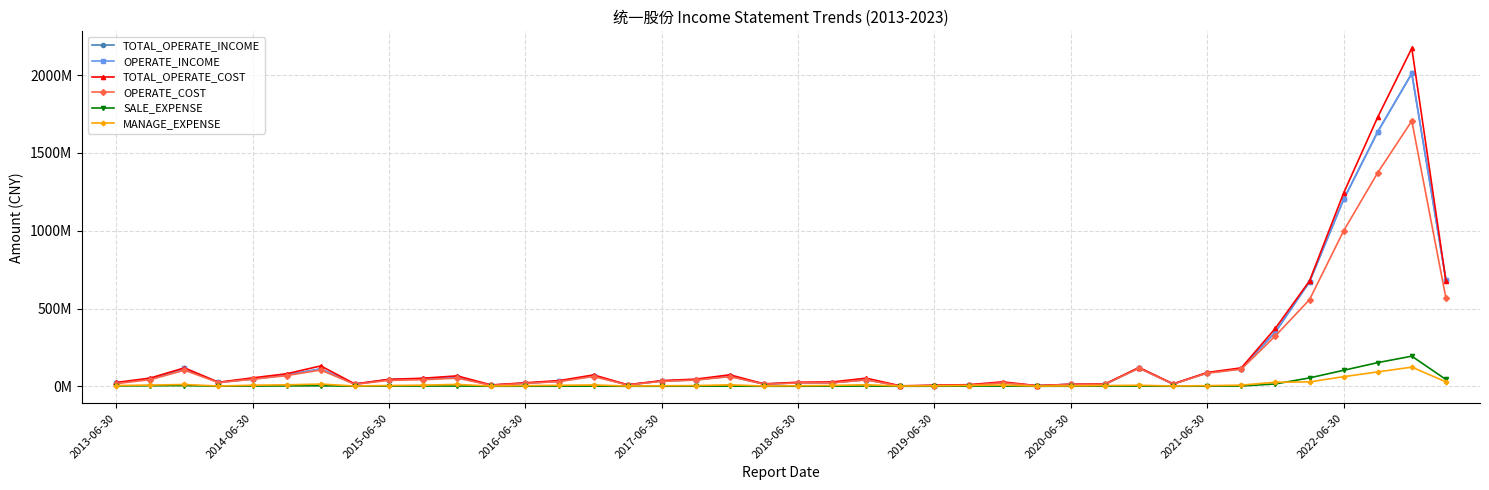

What are all the series names shown in the legend?

TOTAL_OPERATE_INCOME, OPERATE_INCOME, TOTAL_OPERATE_COST, OPERATE_COST, SALE_EXPENSE, MANAGE_EXPENSE